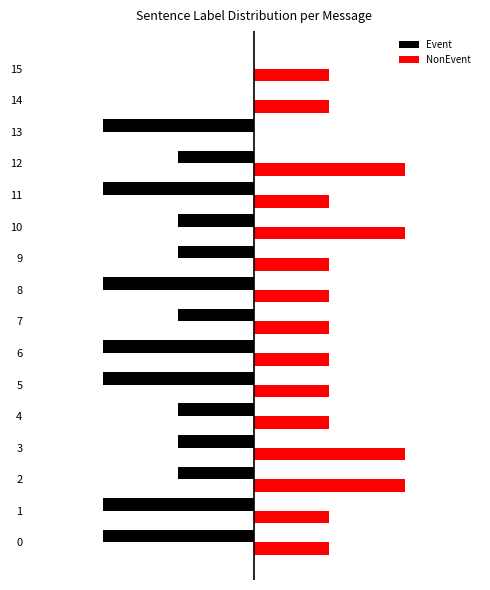

What is the label of the 11th bar from the left?

10